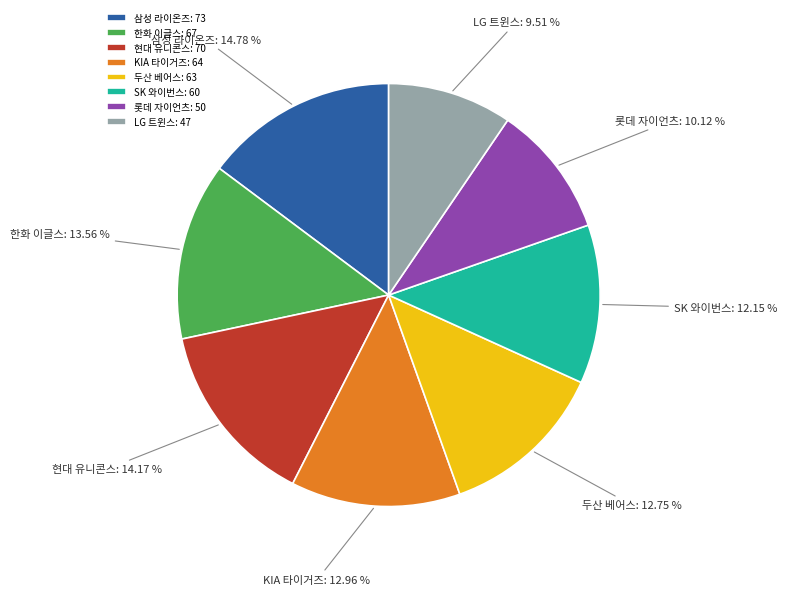

How many segments does this pie chart have?

8